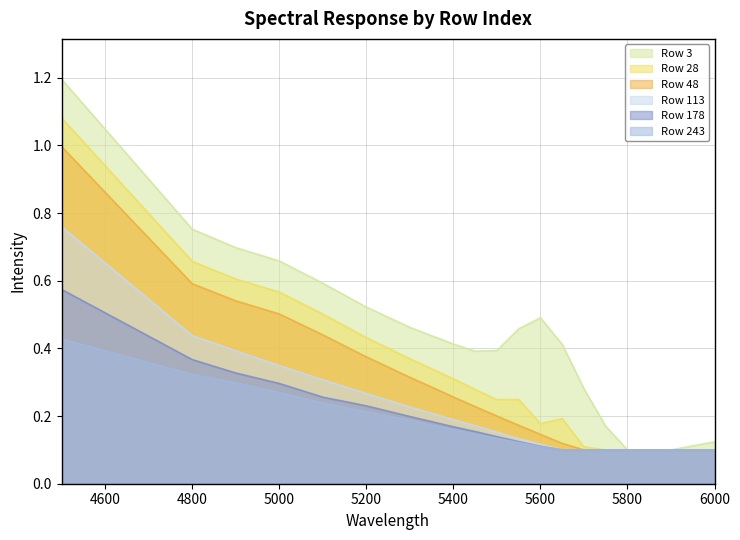

What are all the series names shown in the legend?

Row 3, Row 28, Row 48, Row 113, Row 178, Row 243